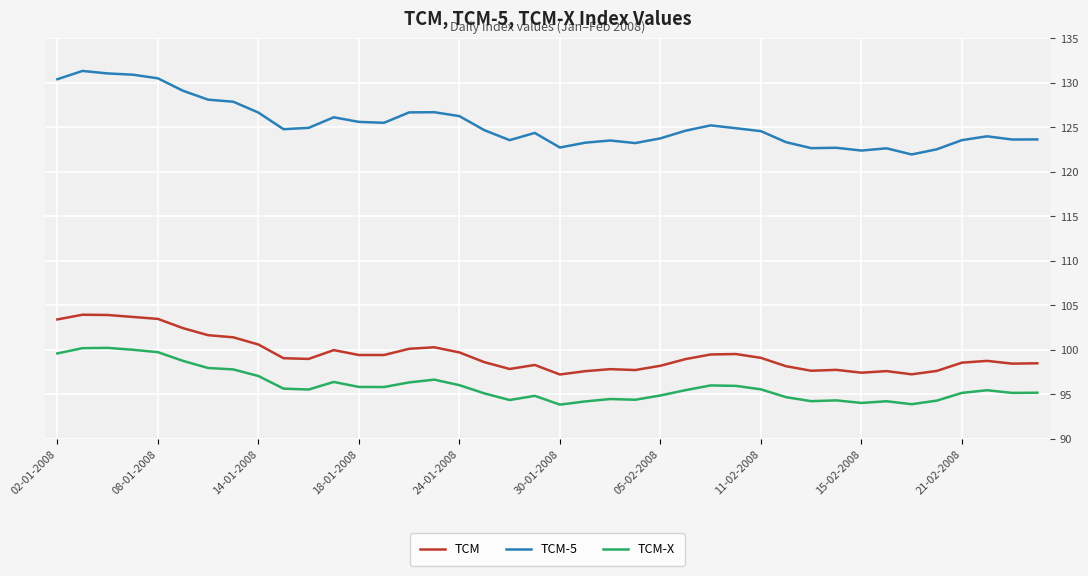

Which series has the largest range (max minus min)?

TCM-5